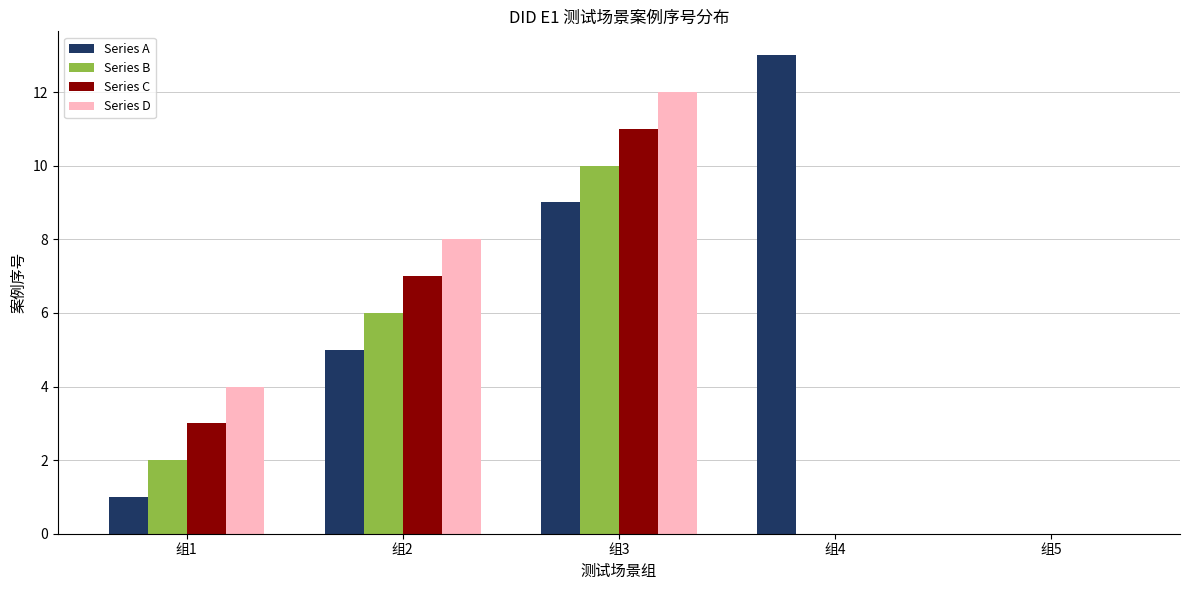

Is the value of Series D at 组2 greater than the value of Series C at 组3?

No